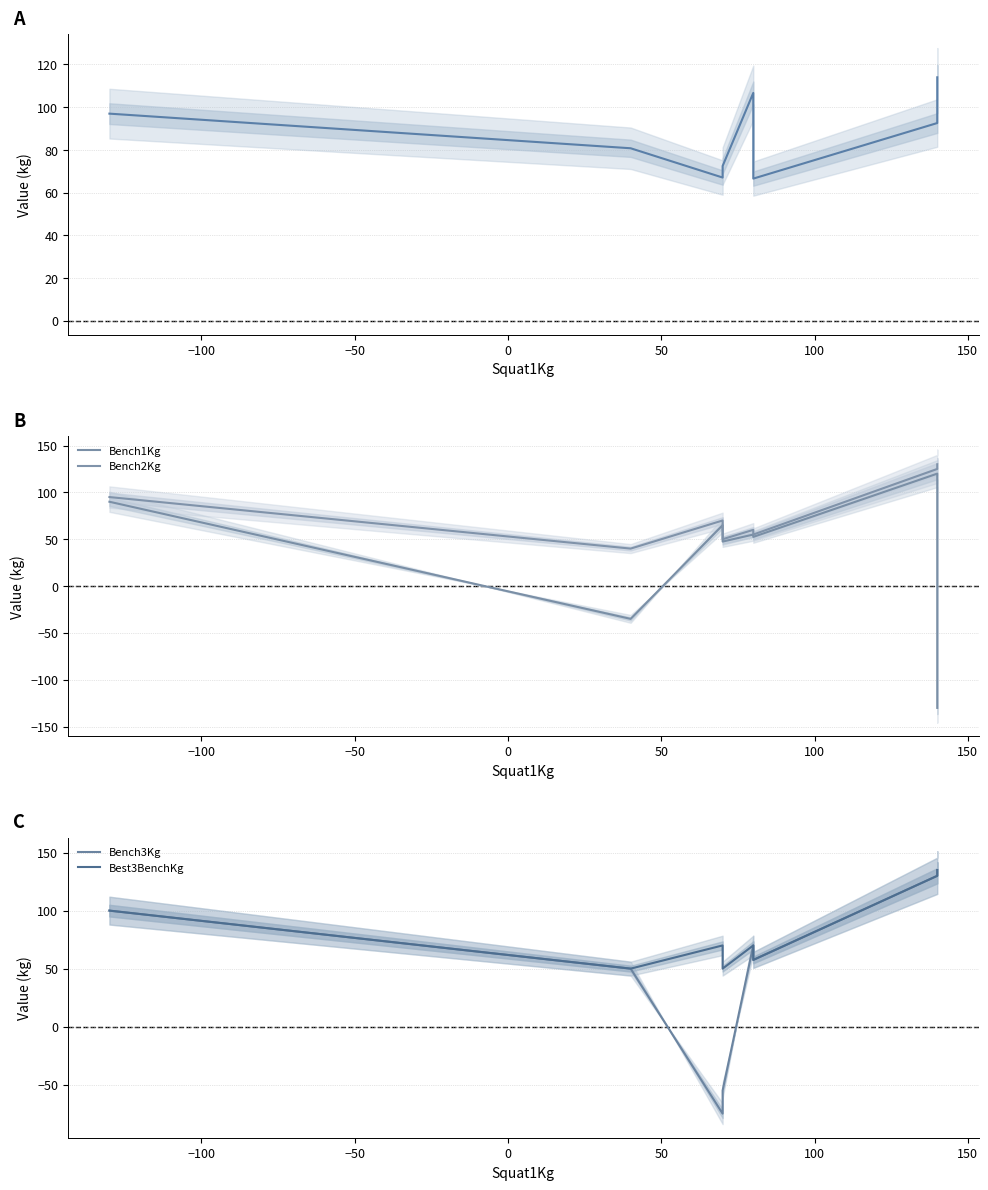

What is the label of the 7th point from the right?

−100